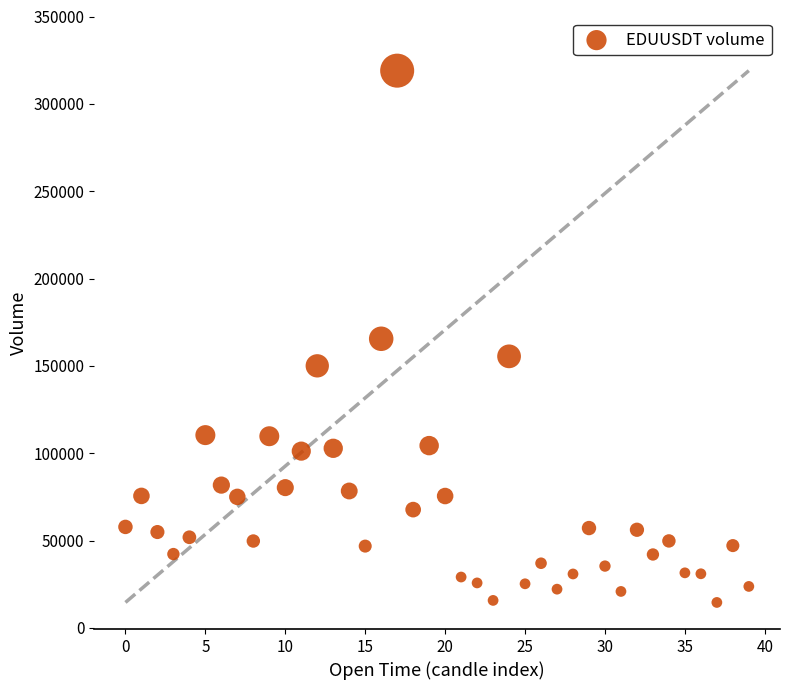

What is the range of Y values (max minus min)?

304441